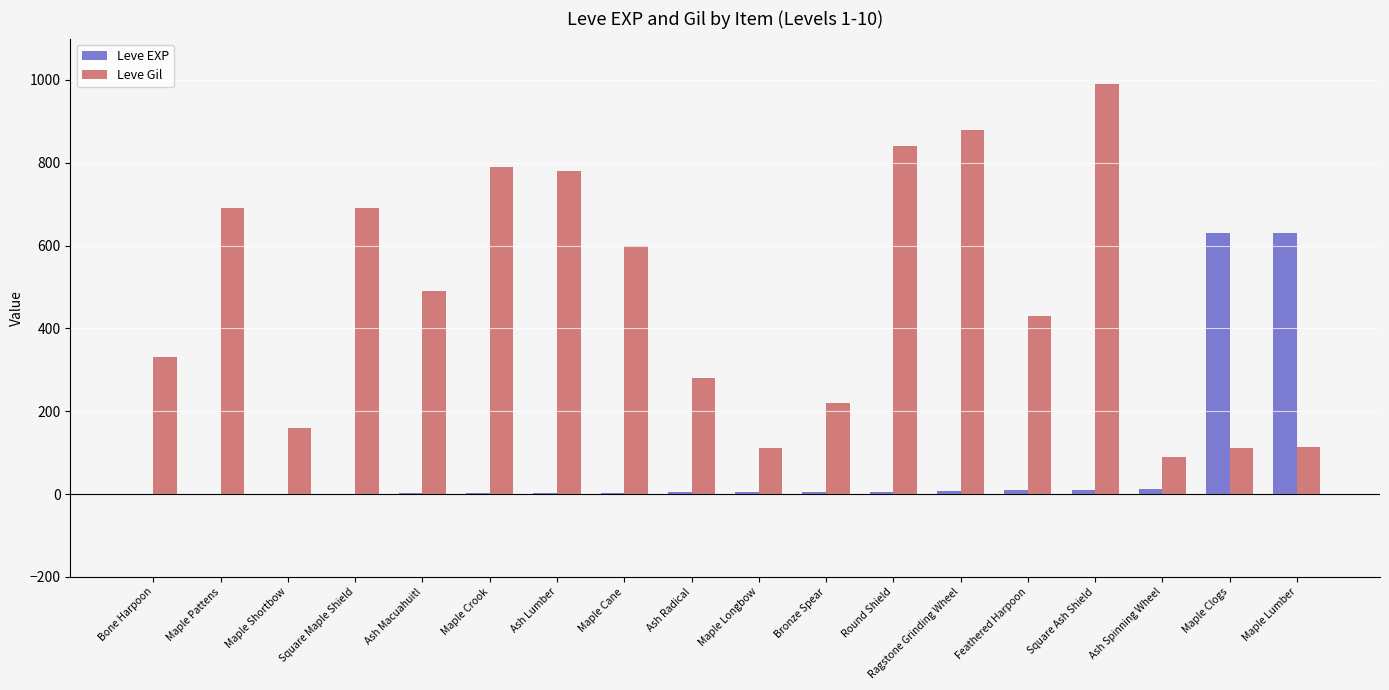

True or false: Leve Gil has a value of 243 at Maple Cane.

False